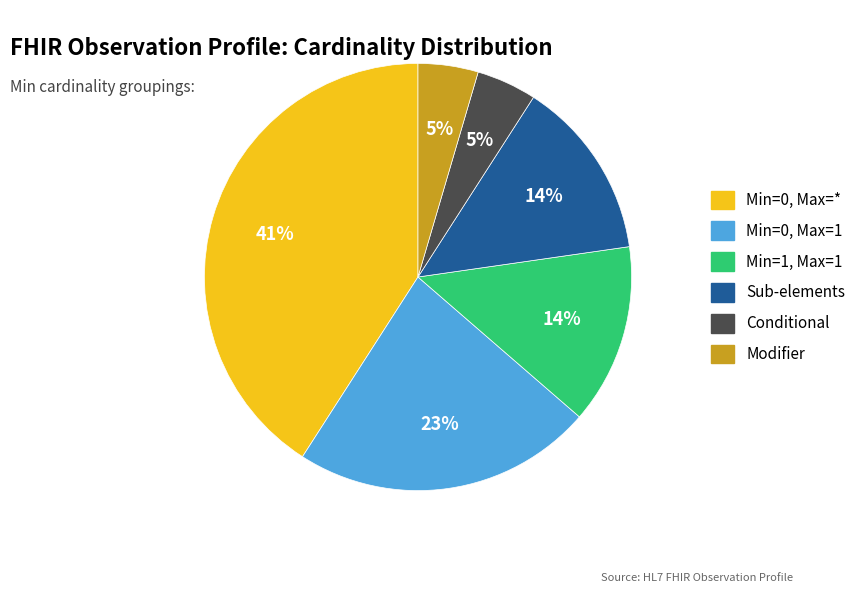

Which category has the biggest portion of the pie?

Min=0, Max=*